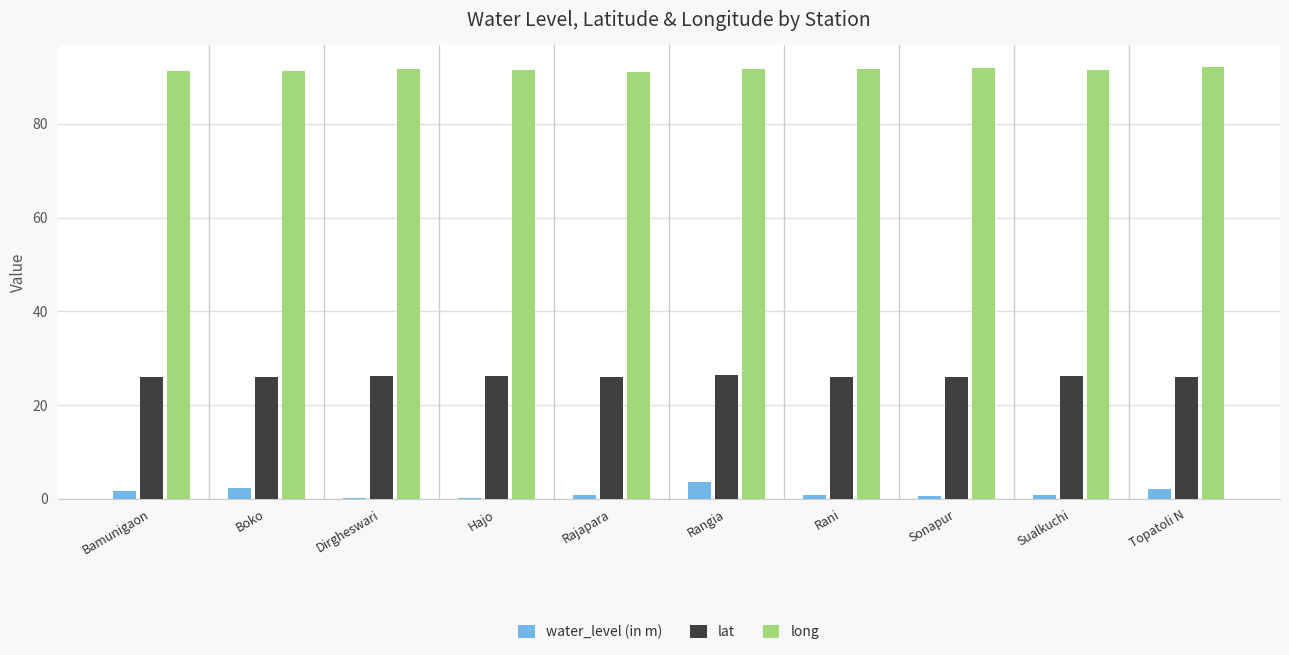

What is the sum of all water_level (in m) values?

13.1